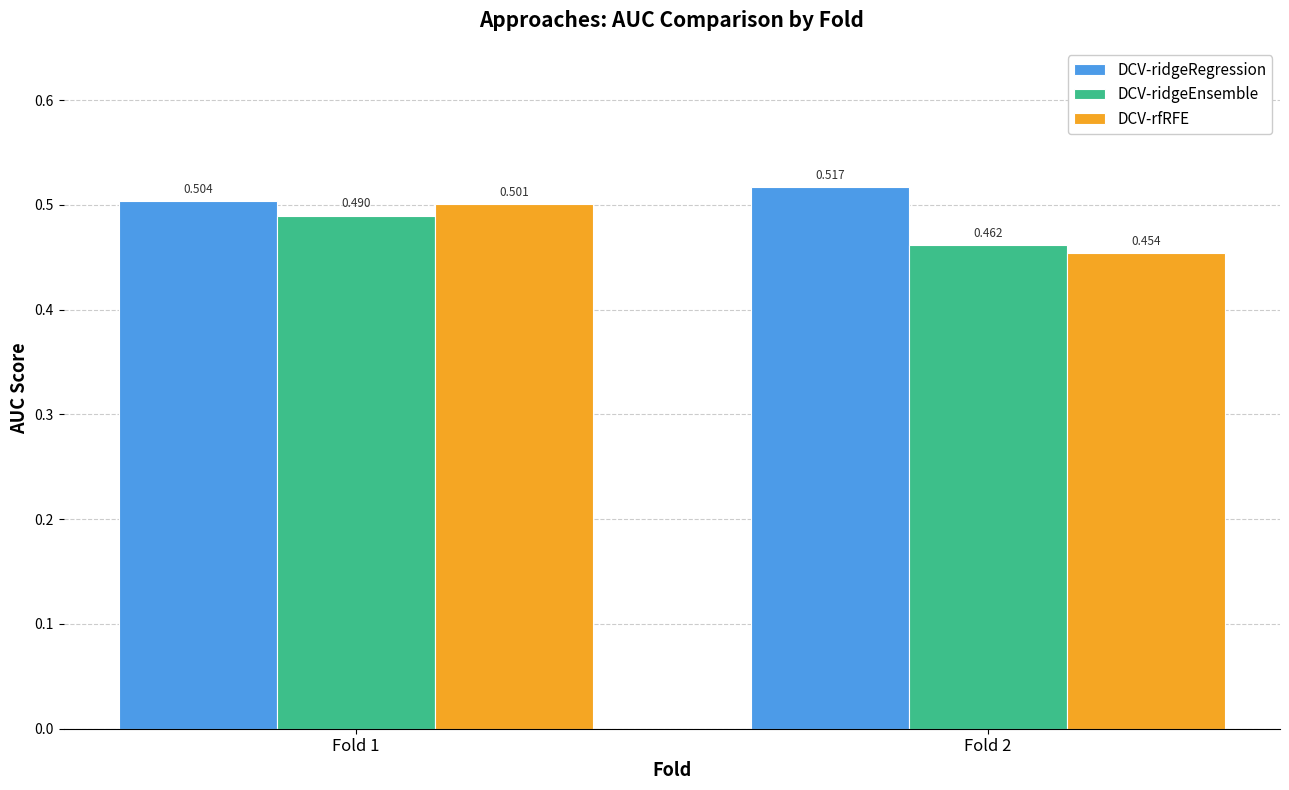

What is the total value across all series at Fold 2?

1.4